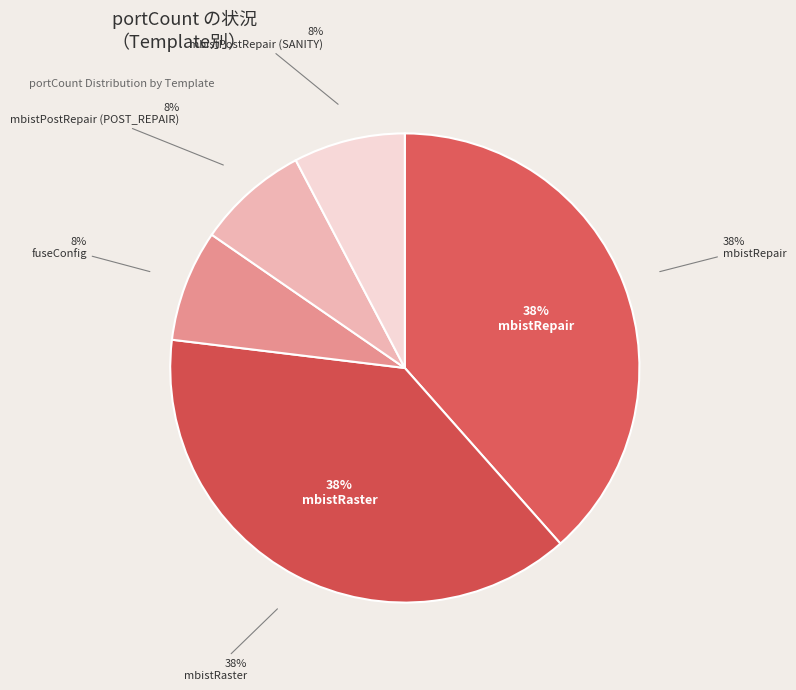

The mbistRaster slice represents 38% of the pie. True or false?

True